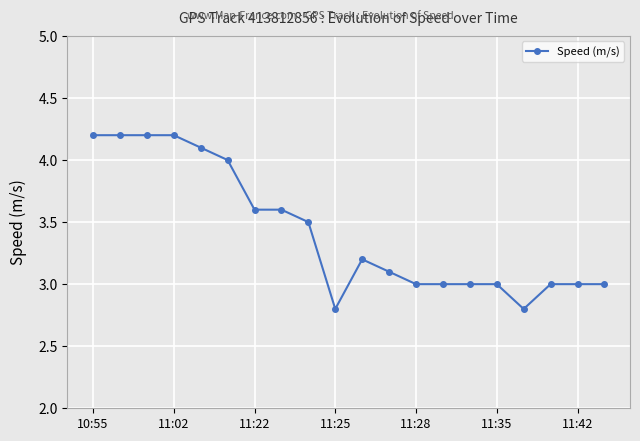

Reading left to right, what are all the values shown in this chart?

4.2	4.2	4.2	4.2	4.1	4.0	3.6	3.6	3.5	2.8	3.2	3.1	3.0	3.0	3.0	3.0	2.8	3.0	3.0	3.0